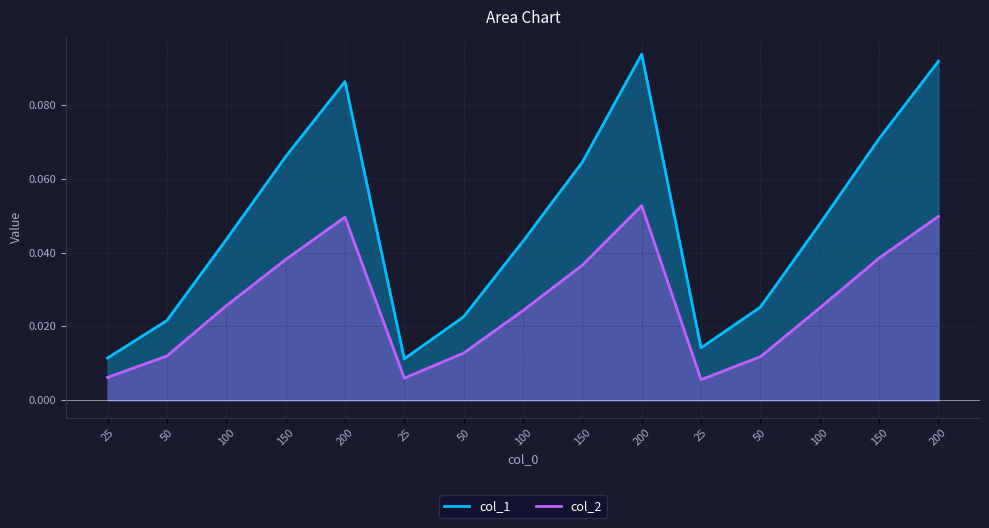

Rank the series by their average value, from lowest to highest.

col_2, col_1